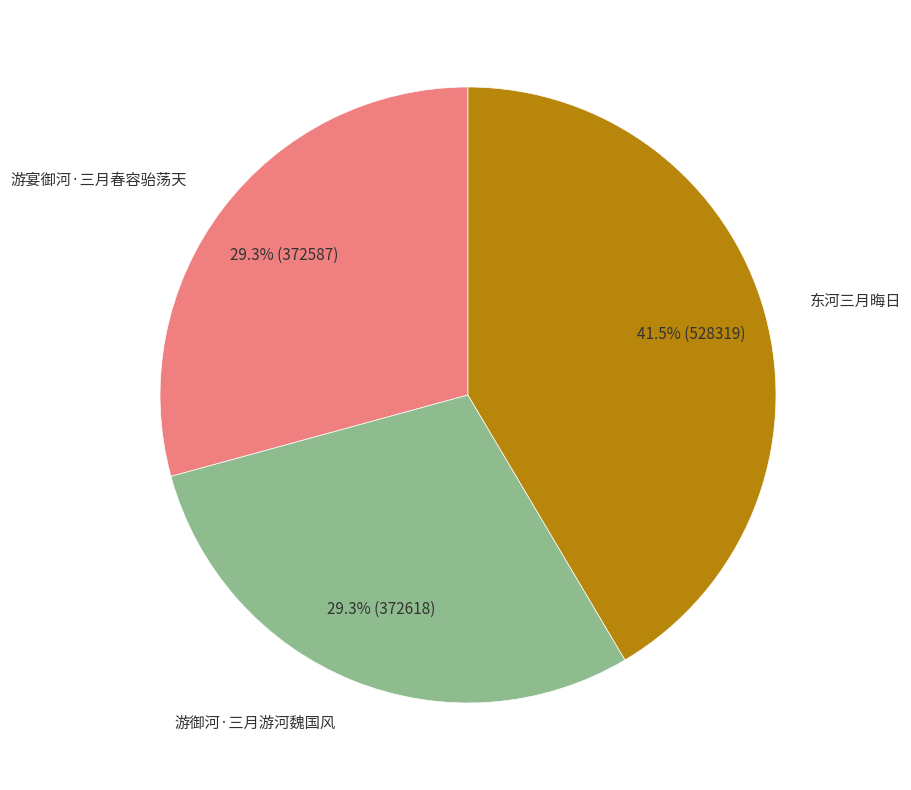

Is there a majority slice in this chart?

No